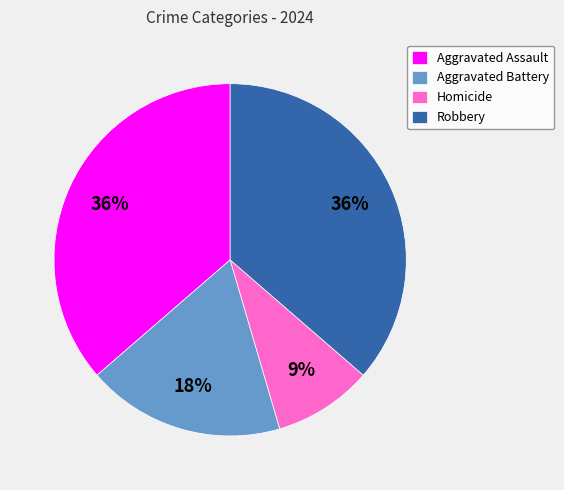

Which has a higher value, Aggravated Battery or Homicide?

Aggravated Battery